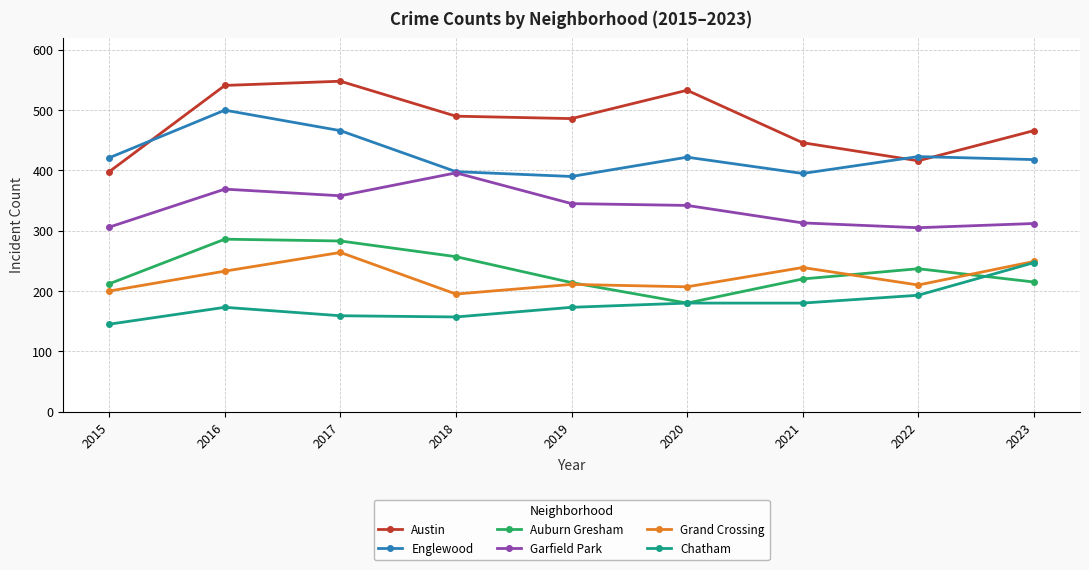

At how many categories does at least one series exceed 148?

9